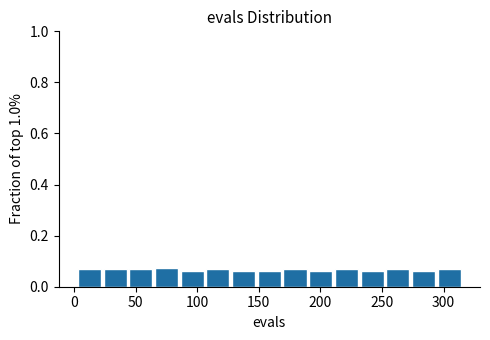

Reading left to right, list every bar in this chart as the range it spans on the x-axis followed by its height. Neither the bar edges nor the heights are printed on the chart, so give them approximately, as read against the axes.

0 to 25: 0.06
25 to 45: 0.06
45 to 65: 0.06
65 to 85: 0.08
85 to 105: 0.06
105 to 125: 0.06
125 to 150: 0.06
150 to 170: 0.06
170 to 190: 0.06
190 to 210: 0.06
210 to 230: 0.06
230 to 250: 0.06
250 to 275: 0.06
275 to 295: 0.06
295 to 315: 0.06